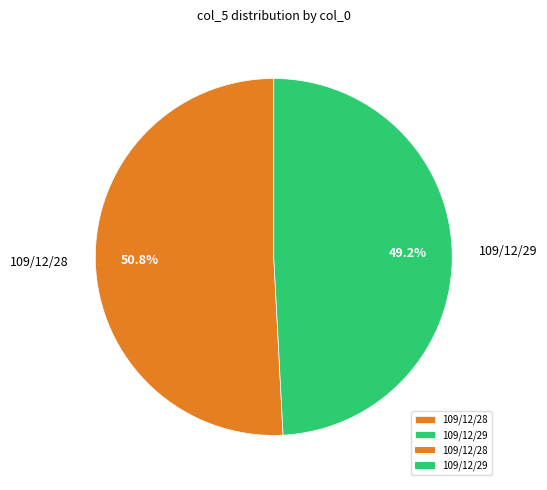

To the nearest percent, what percentage of the pie is 109/12/28?

51%